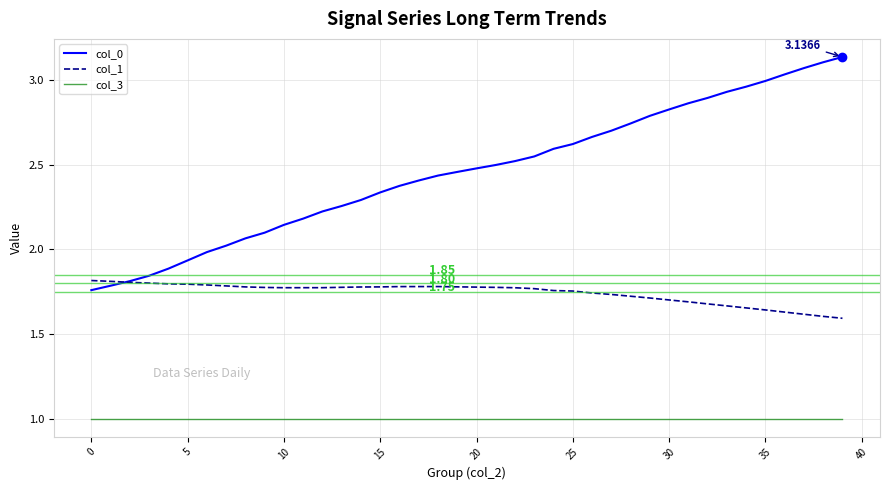

True or false: col_1 has more than 0 interior local peaks.

True